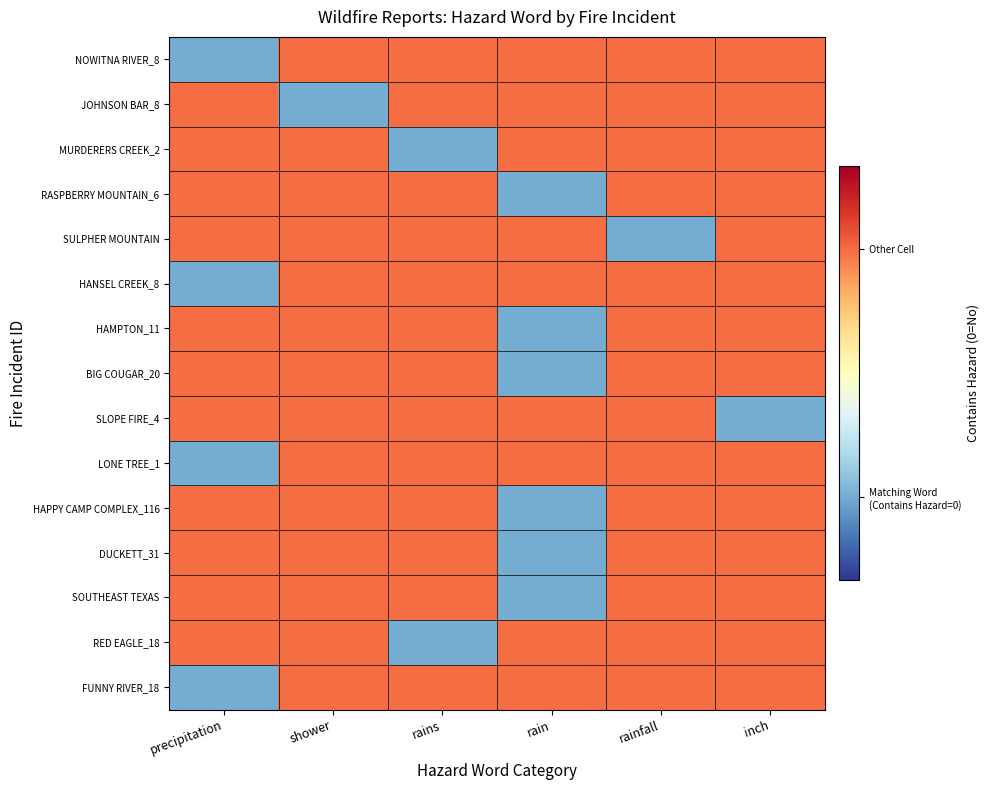

List the series in order of their peak value, lowest first.

NOWITNA RIVER_8, JOHNSON BAR_8, MURDERERS CREEK_2, RASPBERRY MOUNTAIN_6, SULPHER MOUNTAIN, HANSEL CREEK_8, HAMPTON_11, BIG COUGAR_20, SLOPE FIRE_4, LONE TREE_1, HAPPY CAMP COMPLEX_116, DUCKETT_31, SOUTHEAST TEXAS, RED EAGLE_18, FUNNY RIVER_18